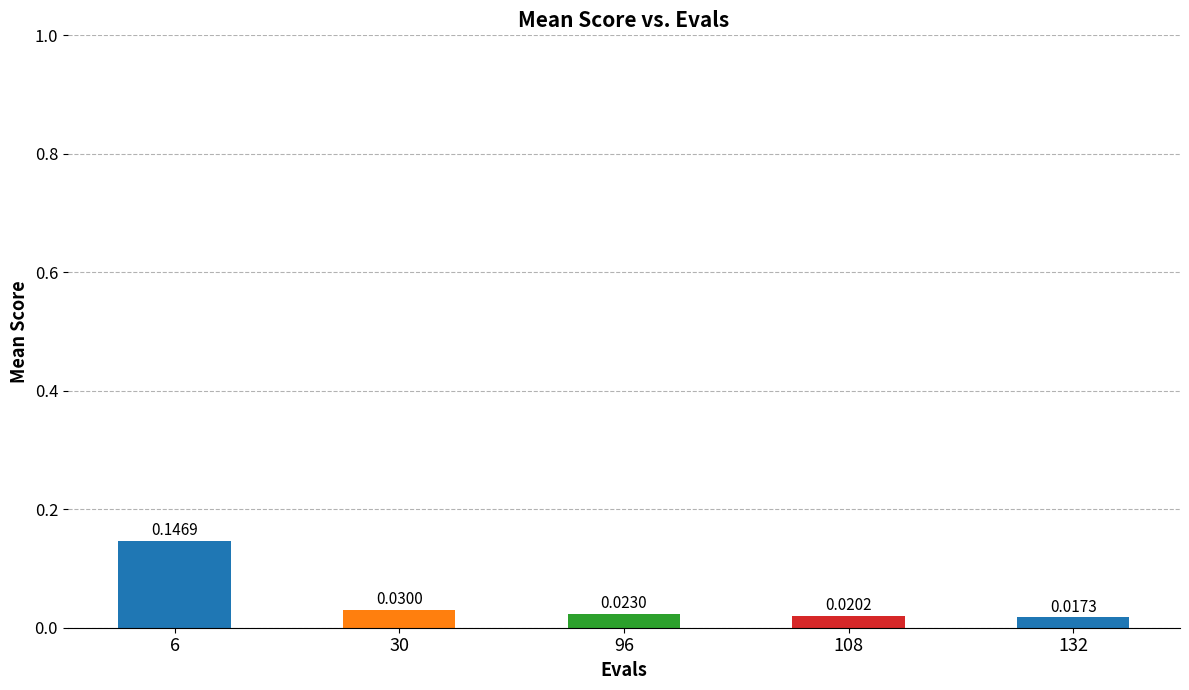

At which category does the chart reach its peak across all series?

6